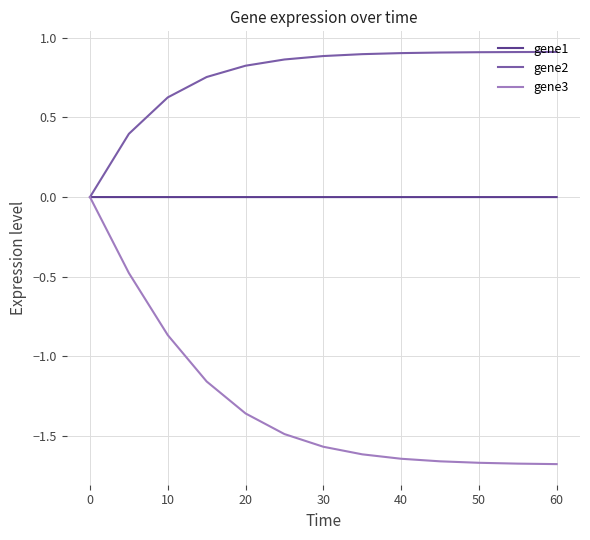

What are all the series names shown in the legend?

gene1, gene2, gene3